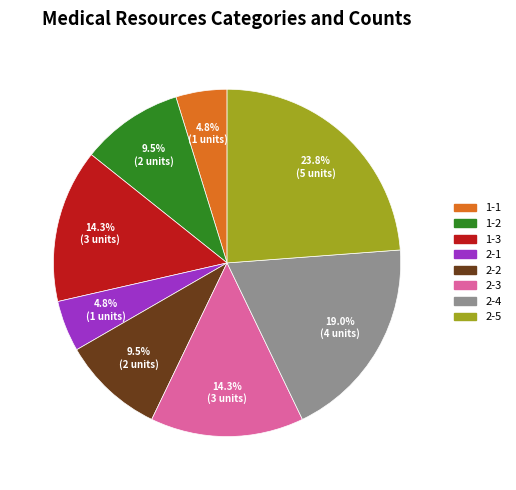

Is it true that 1-1 is 15% of the pie?

False